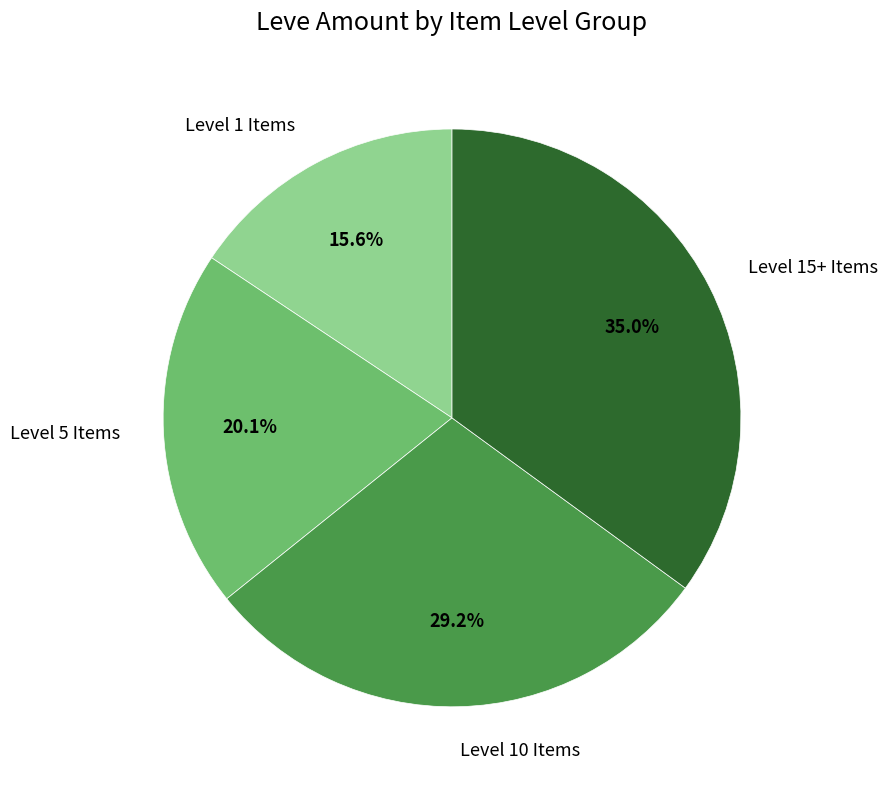

Is there a majority slice in this chart?

No